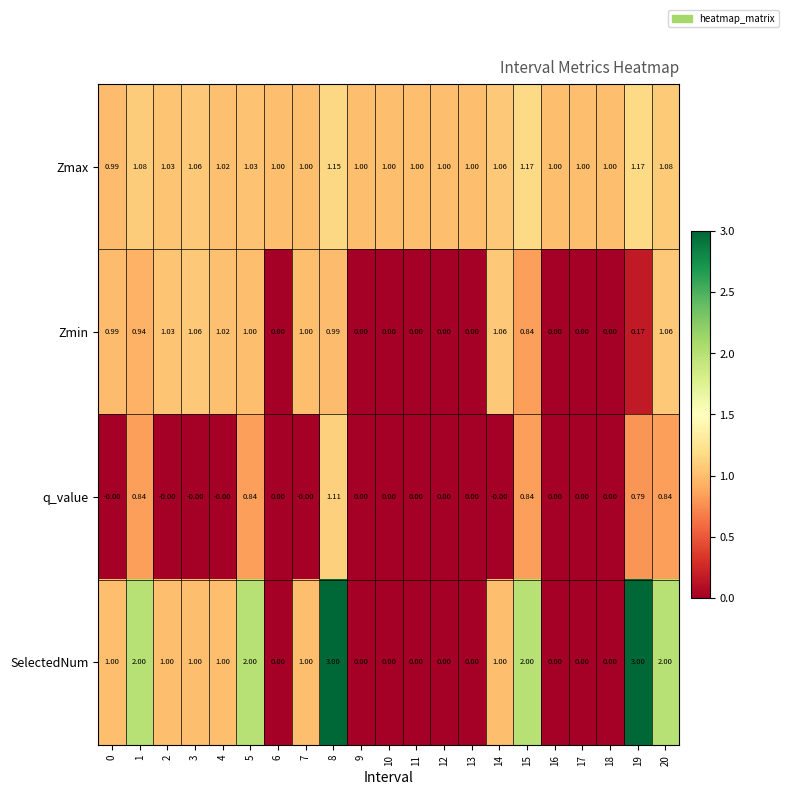

Which series has the largest total across all categories?

Zmax